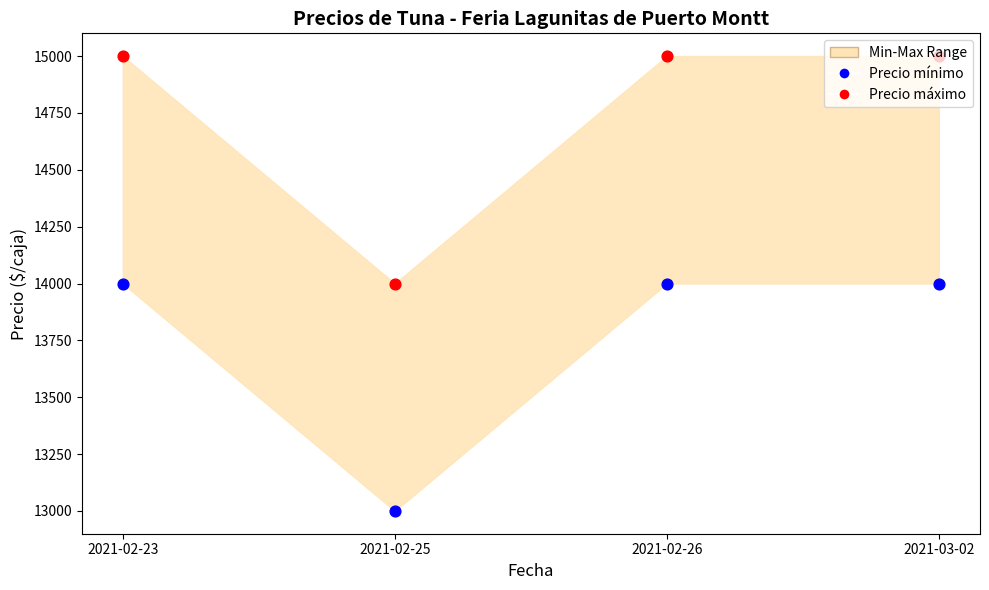

Which series contains the lowest Y value?

Precio mínimo